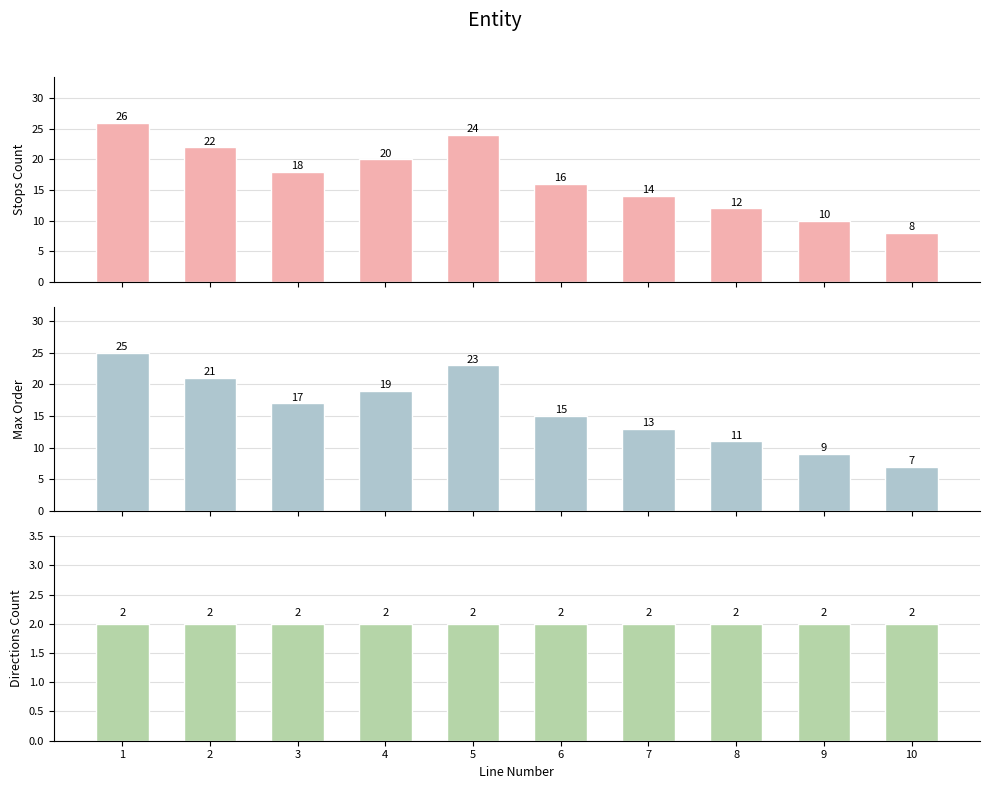

List the labels in order of Directions Count value, largest first.

1, 2, 3, 4, 5, 6, 7, 8, 9, 10